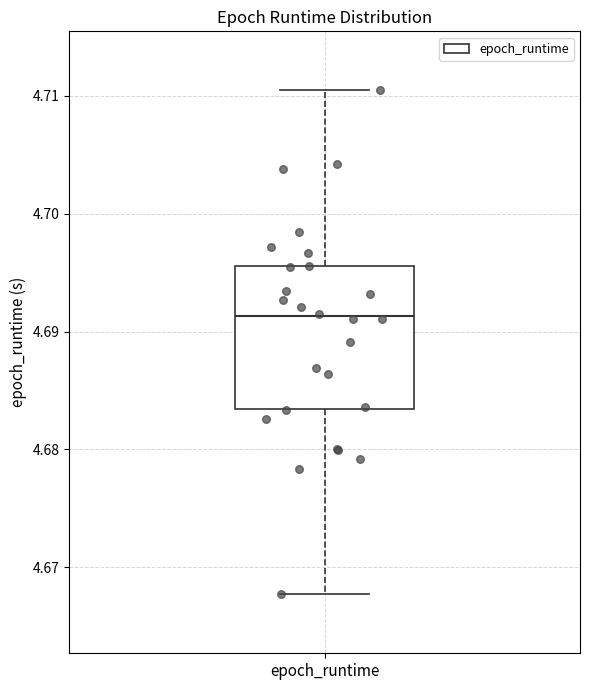

Read this box plot against the y-axis: the position of the median line, the range covered by the box, and the ends of both whiskers. The values are not printed on the chart, so give them approximately, as read against the axis.

median 4.691, box 4.683 to 4.696, whiskers 4.668 to 4.710